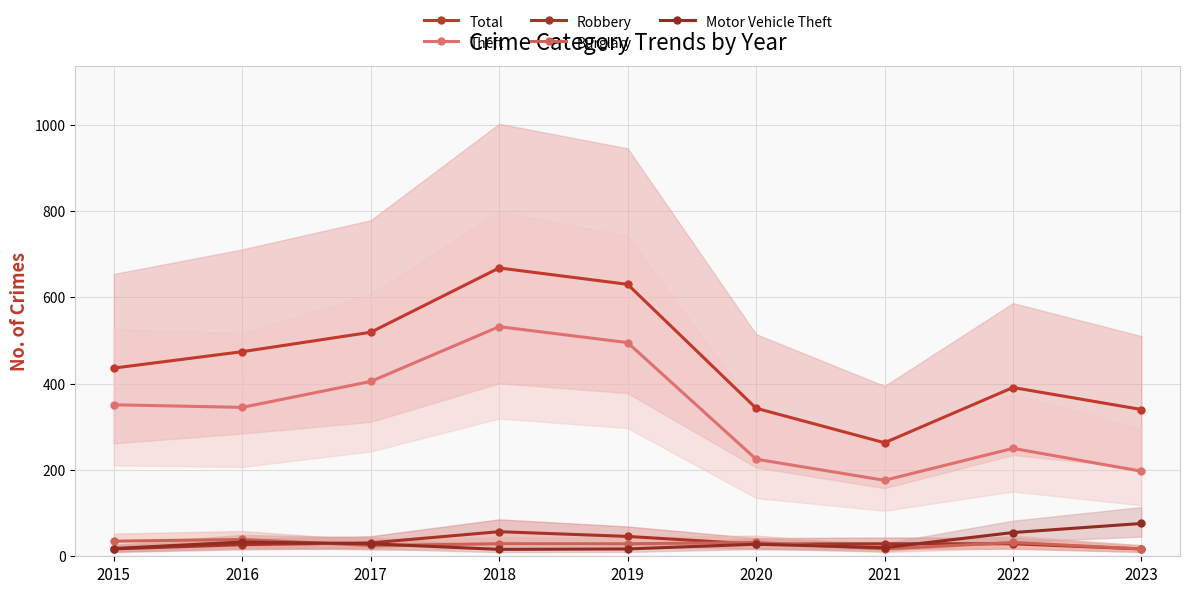

True or false: Theft has a value of 532 at 2018.

True